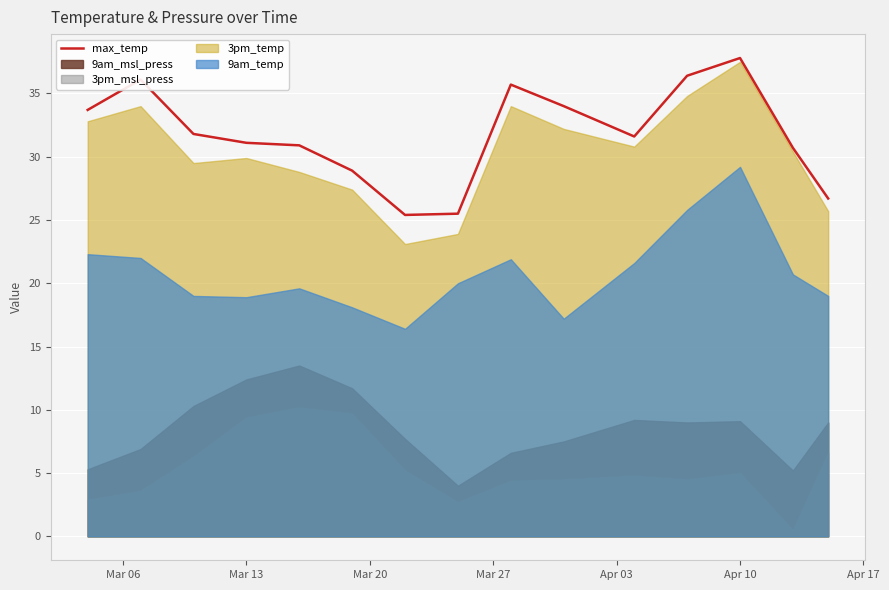

The max_temp series shows 37.8 at Apr 10. True or false?

True